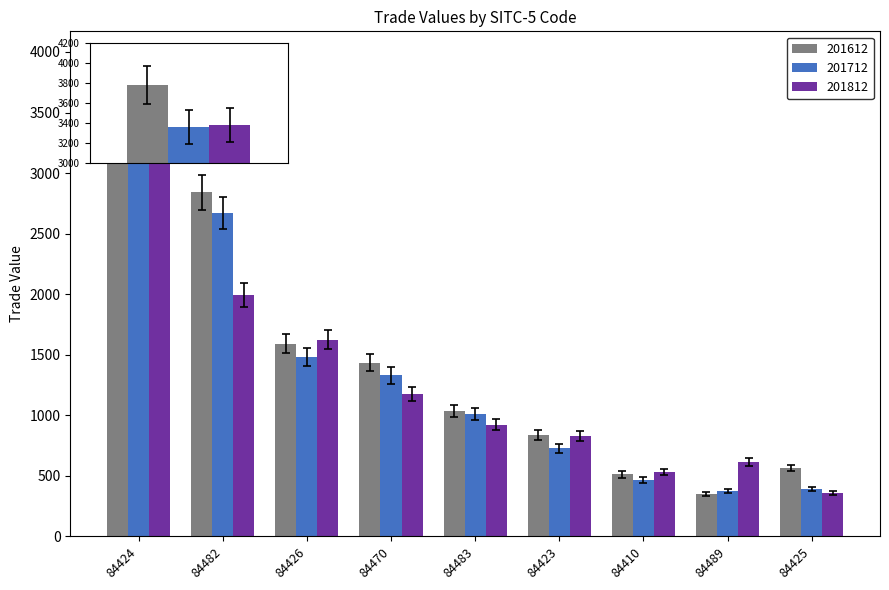

What is the spread (max minus min) of values at 84423?

106.0